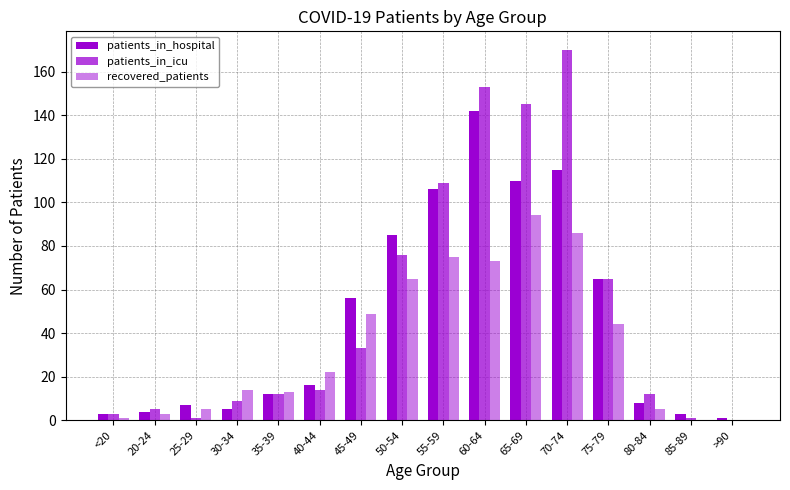

How many data points does each series have?

16